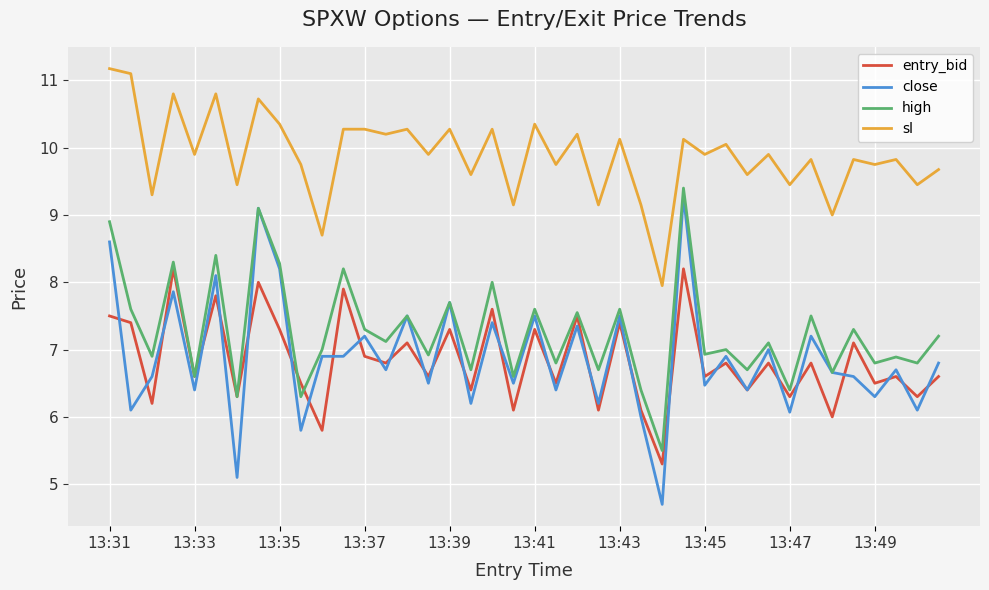

Which series has the largest range (max minus min)?

close